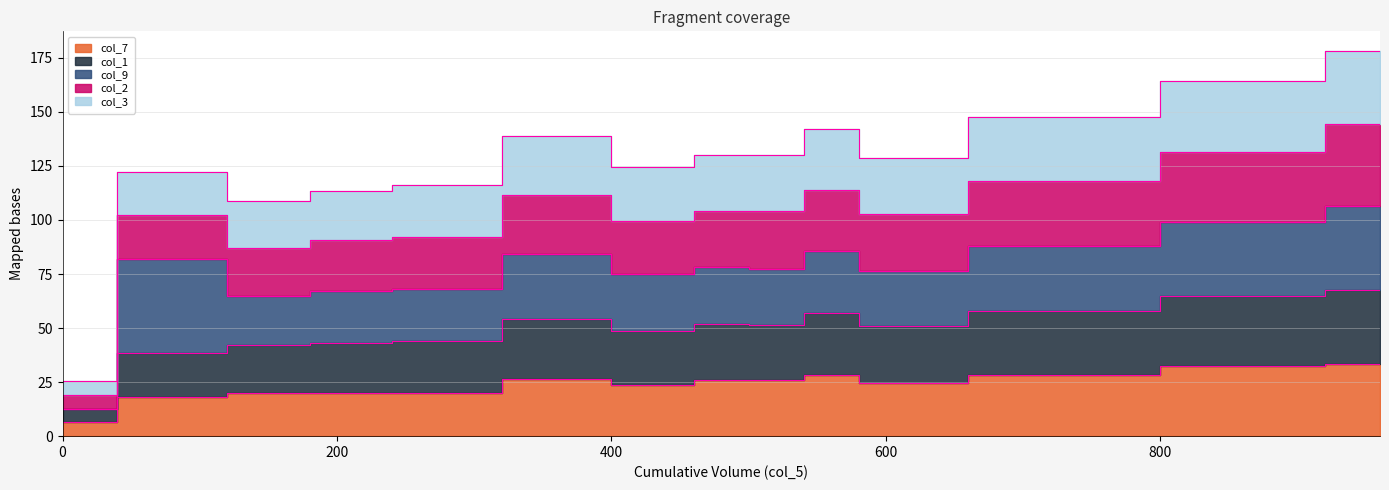

Which series changed the most between 520 and 720?

col_3